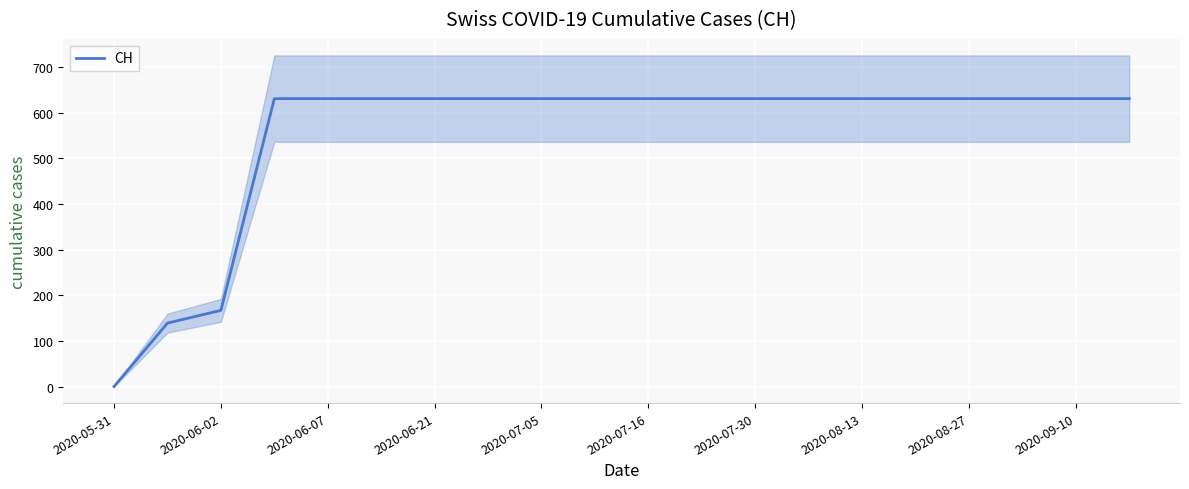

At which label is CH closest to 315?

2020-06-02